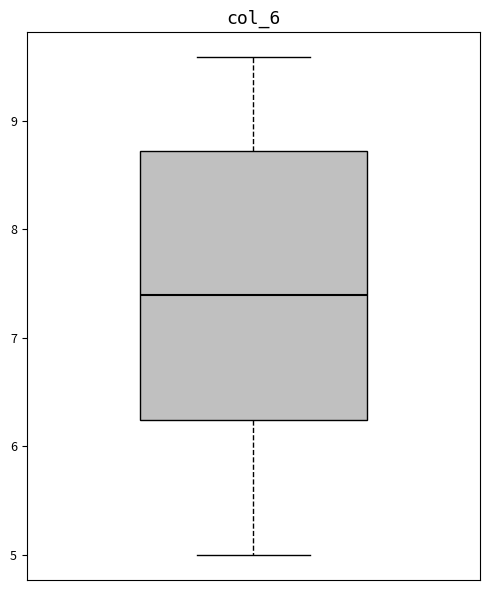

Read this box plot against the y-axis: the position of the median line, the range covered by the box, and the ends of both whiskers. The values are not printed on the chart, so give them approximately, as read against the axis.

median 7.4, box 6.2 to 8.7, whiskers 5.0 to 9.6